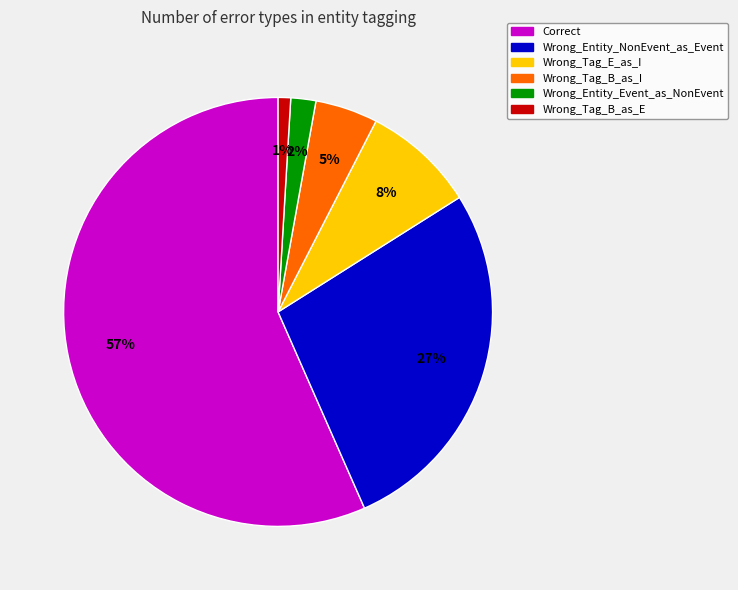

What is the ratio of the value at Wrong_Tag_B_as_I to the value at Wrong_Entity_Event_as_NonEvent?

2.5